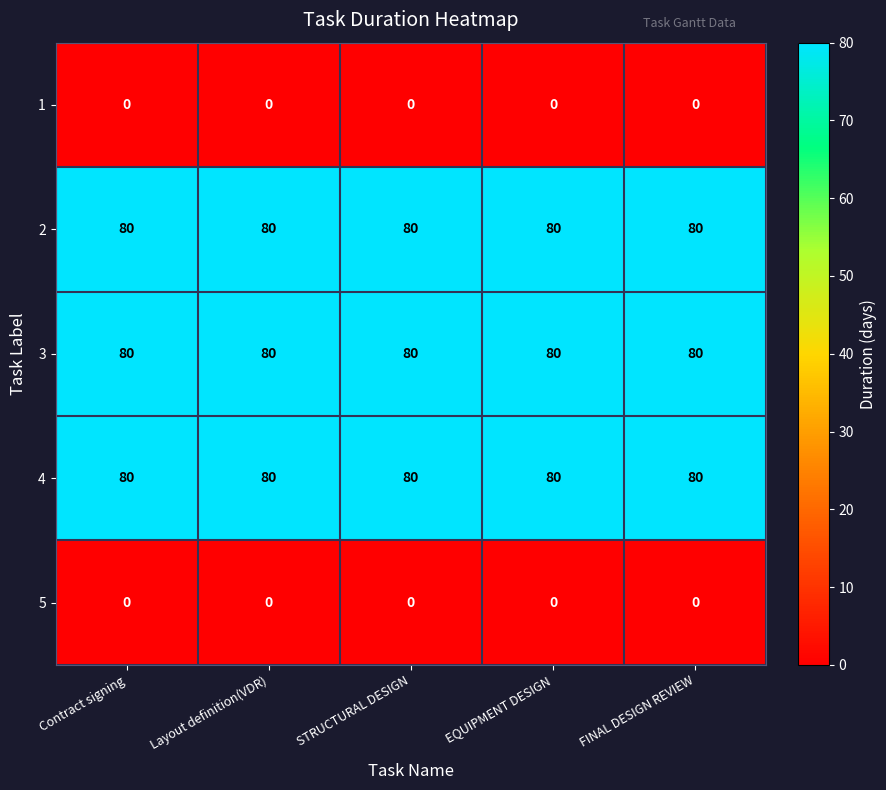

At how many categories does at least one series exceed 64?

5